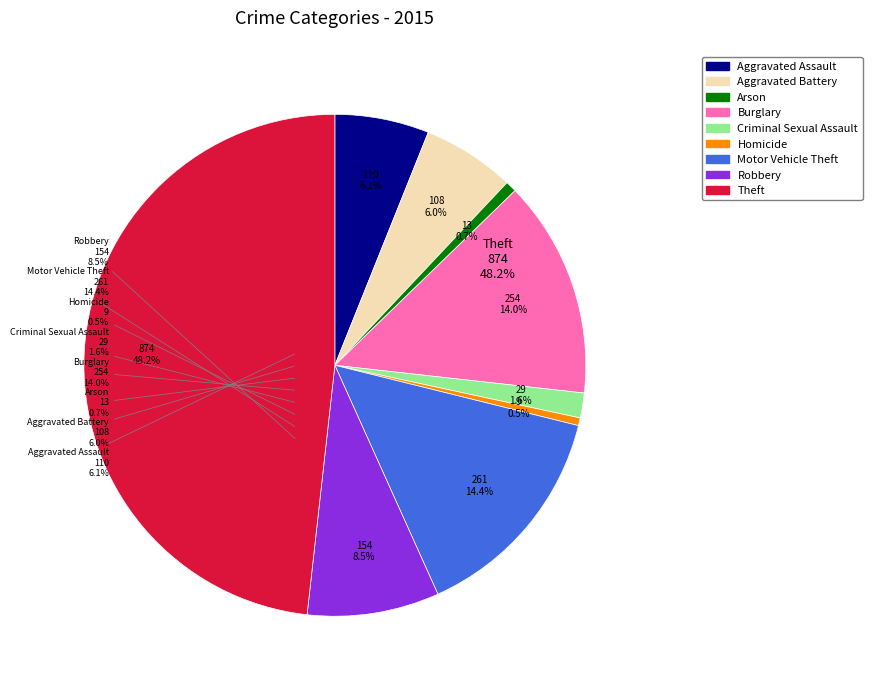

Rank the categories by value from lowest to highest.

Homicide, Arson, Criminal Sexual Assault, Aggravated Battery, Aggravated Assault, Robbery, Burglary, Motor Vehicle Theft, Theft